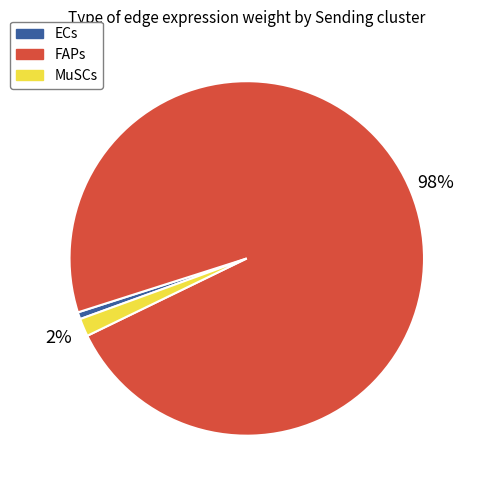

Does ECs account for over 50% of the chart?

No